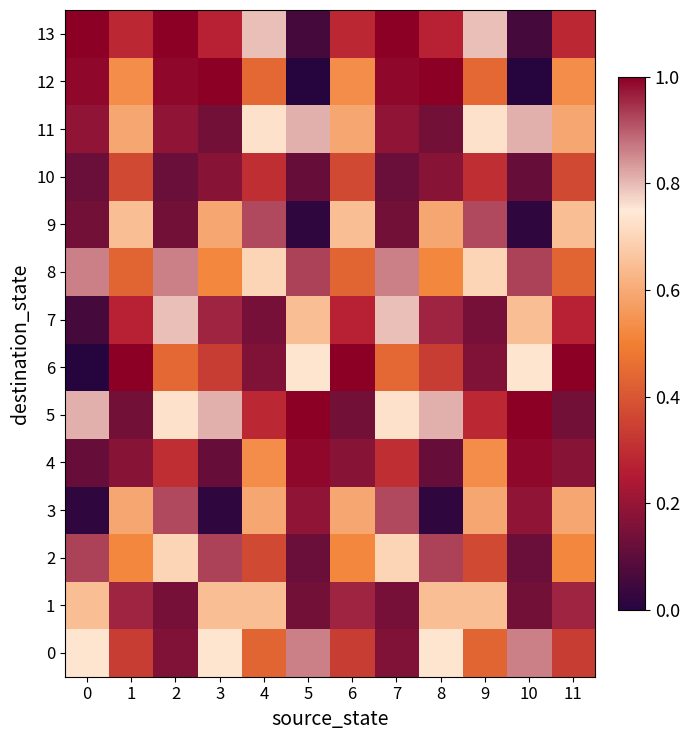

Reading right to left, list all the values displayed in this chart.

0: 11=0.3	10=0.9	9=0.4	8=0.7	7=0.2	6=0.3	5=0.9	4=0.4	3=0.7	2=0.2	1=0.3	0=0.7
1: 11=1.0	10=0.1	9=0.6	8=0.6	7=0.1	6=1.0	5=0.1	4=0.6	3=0.6	2=0.1	1=1.0	0=0.6
2: 11=0.5	10=0.1	9=0.4	8=0.9	7=0.7	6=0.5	5=0.1	4=0.4	3=0.9	2=0.7	1=0.5	0=0.9
3: 11=0.6	10=0.2	9=0.6	8=0.0	7=0.9	6=0.6	5=0.2	4=0.6	3=0.0	2=0.9	1=0.6	0=0.0
4: 11=0.2	10=1.0	9=0.5	8=0.1	7=0.3	6=0.2	5=1.0	4=0.5	3=0.1	2=0.3	1=0.2	0=0.1
5: 11=0.1	10=1.0	9=0.3	8=0.8	7=0.7	6=0.1	5=1.0	4=0.3	3=0.8	2=0.7	1=0.1	0=0.8
6: 11=1.0	10=0.7	9=0.2	8=0.3	7=0.4	6=1.0	5=0.7	4=0.2	3=0.3	2=0.4	1=1.0	0=0.0
7: 11=0.3	10=0.6	9=0.1	8=1.0	7=0.8	6=0.3	5=0.6	4=0.1	3=1.0	2=0.8	1=0.3	0=0.1
8: 11=0.4	10=0.9	9=0.7	8=0.5	7=0.9	6=0.4	5=0.9	4=0.7	3=0.5	2=0.9	1=0.4	0=0.9
9: 11=0.6	10=0.0	9=0.9	8=0.6	7=0.1	6=0.6	5=0.0	4=0.9	3=0.6	2=0.1	1=0.6	0=0.1
10: 11=0.4	10=0.1	9=0.3	8=0.2	7=0.1	6=0.4	5=0.1	4=0.3	3=0.2	2=0.1	1=0.4	0=0.1
11: 11=0.6	10=0.8	9=0.7	8=0.1	7=0.2	6=0.6	5=0.8	4=0.7	3=0.1	2=0.2	1=0.6	0=0.2
12: 11=0.5	10=0.0	9=0.4	8=1.0	7=1.0	6=0.5	5=0.0	4=0.4	3=1.0	2=1.0	1=0.5	0=1.0
13: 11=0.3	10=0.1	9=0.8	8=0.3	7=1.0	6=0.3	5=0.1	4=0.8	3=0.3	2=1.0	1=0.3	0=1.0